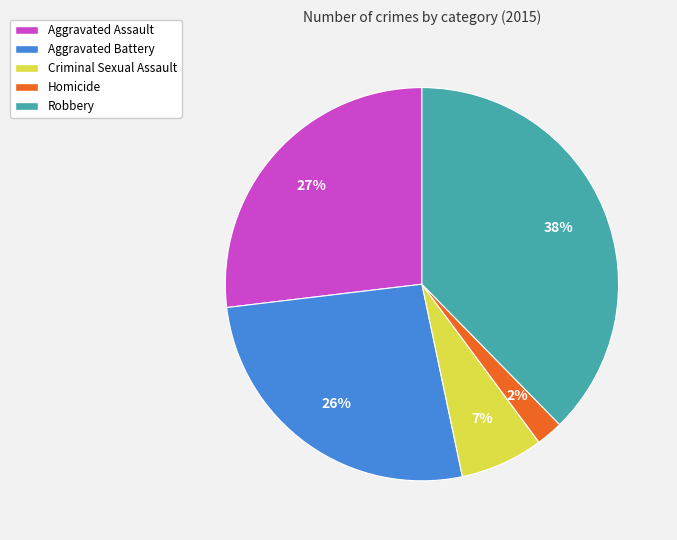

To the nearest percent, what is the average slice percentage?

20%